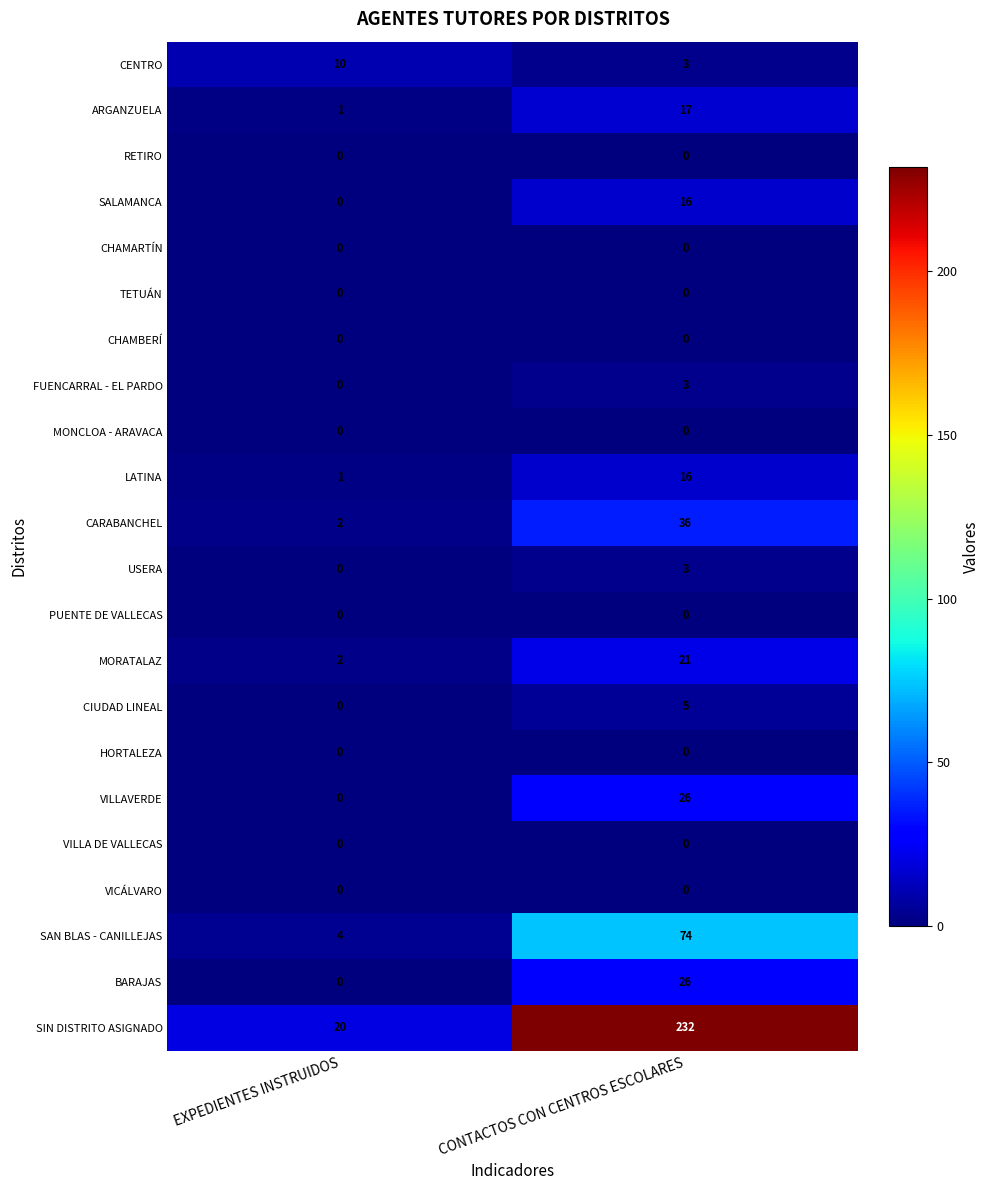

Rank the categories by FUENCARRAL - EL PARDO value from lowest to highest.

EXPEDIENTES INSTRUIDOS, CONTACTOS CON CENTROS ESCOLARES